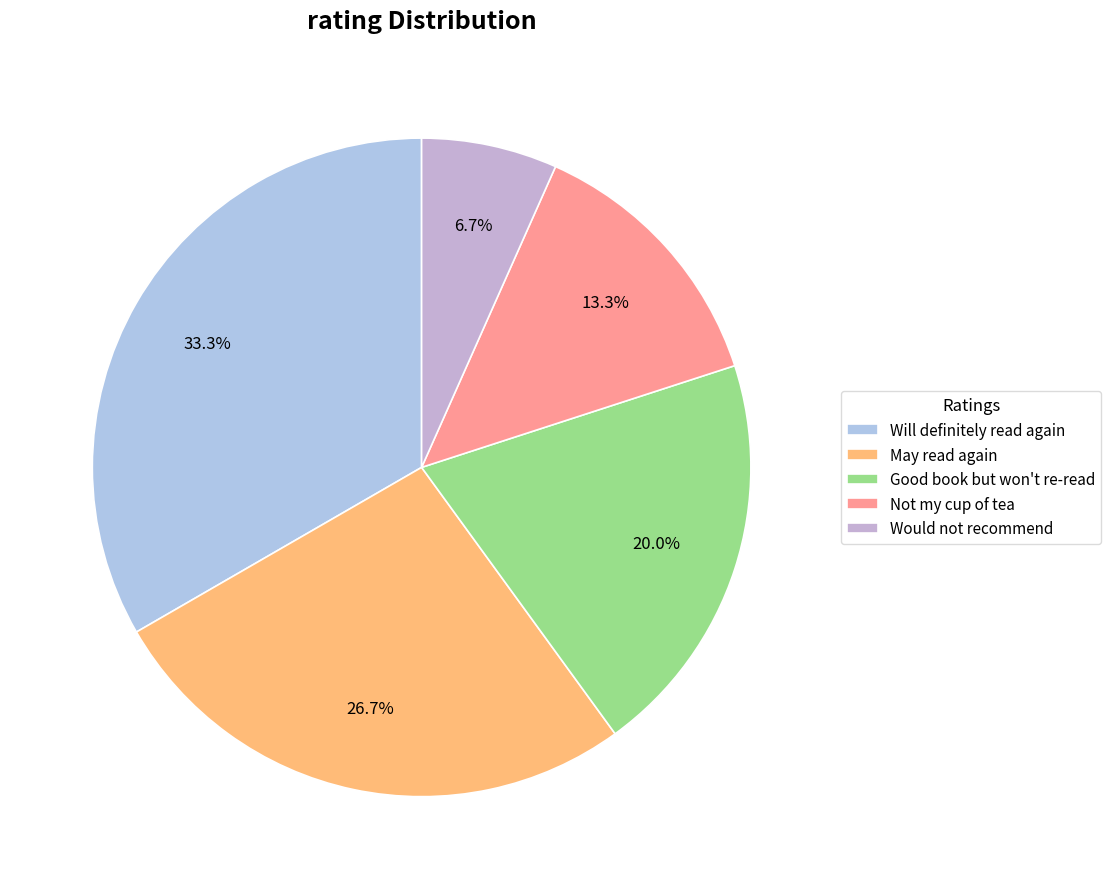

How many segments does this pie chart have?

5